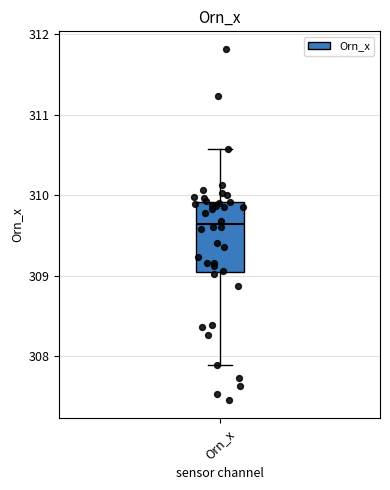

Transcribe this box plot: give where the median line is, the range the box spans, and where the two whiskers end, as read against the y-axis. The values are not printed on the chart, so give them approximately, as read against the axis.

median 309.6, box 309.0 to 309.9, whiskers 307.9 to 310.6